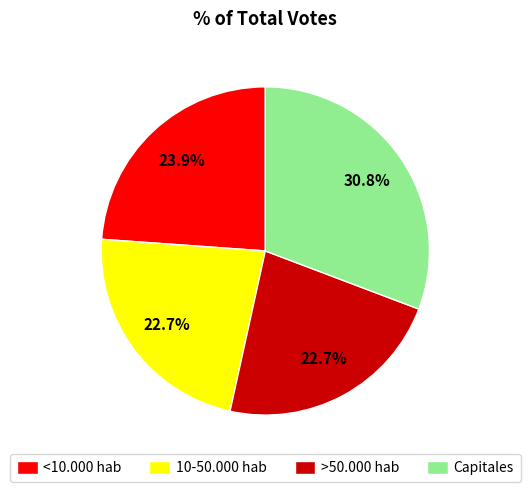

To the nearest percent, what percentage of the pie is Capitales?

31%